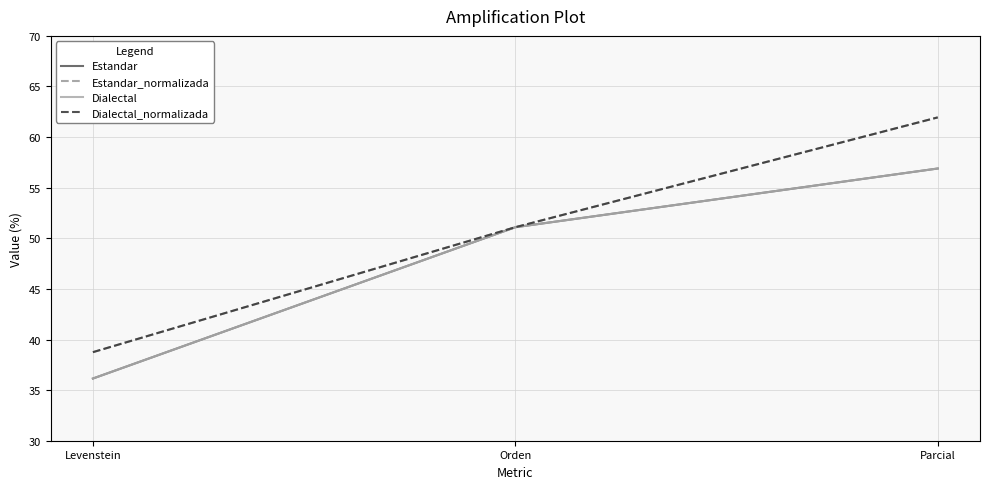

Which category has the highest value across all series?

Parcial